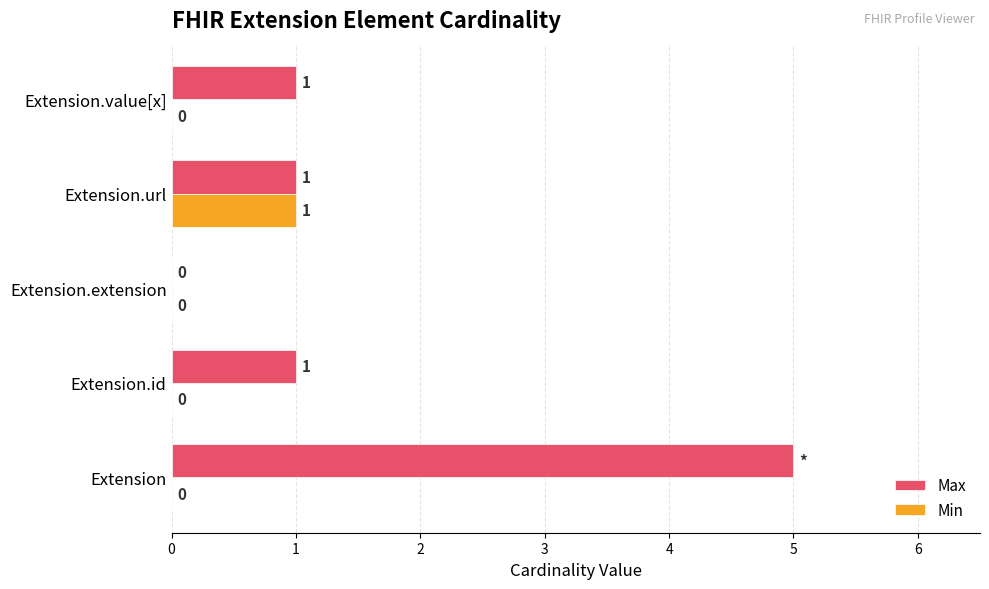

Which series has the largest total across all categories?

Max